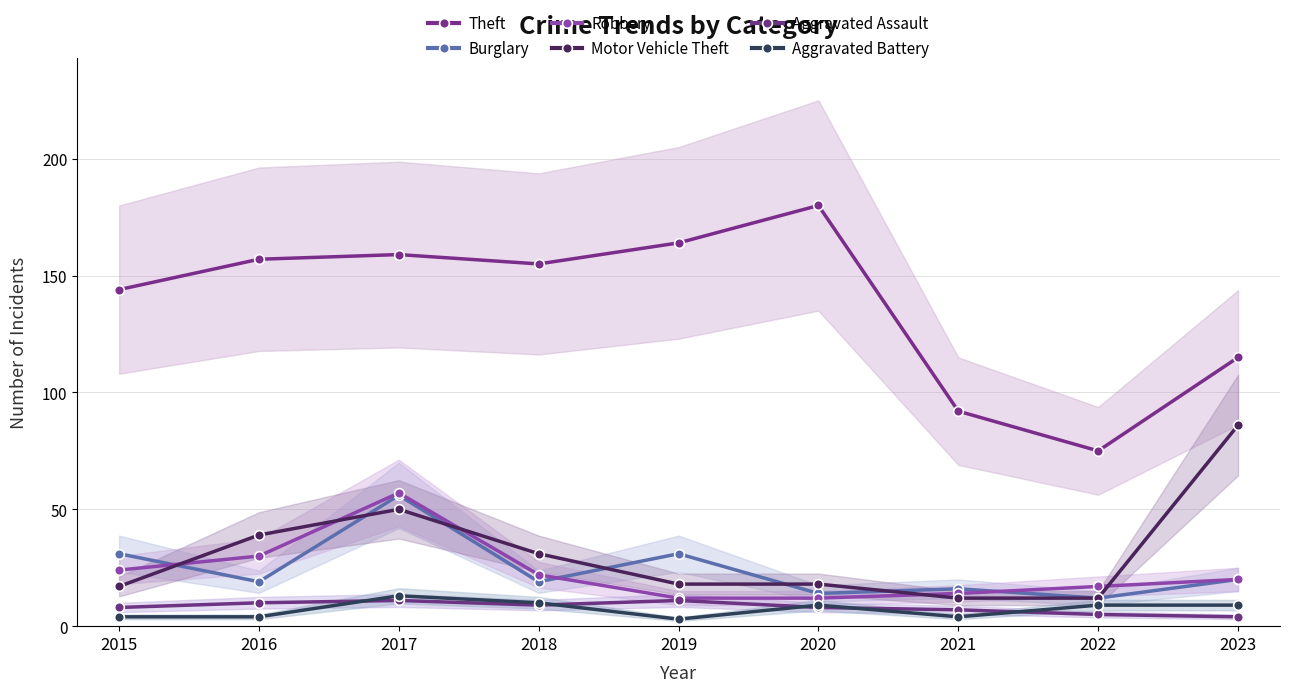

Reading right to left, what are all the values shown in this chart?

Theft: 115	75	92	180	164	155	159	157	144
Burglary: 20	12	16	14	31	19	56	19	31
Robbery: 20	17	14	12	12	22	57	30	24
Motor Vehicle Theft: 86	12	12	18	18	31	50	39	17
Aggravated Assault: 4	5	7	8	11	9	11	10	8
Aggravated Battery: 9	9	4	9	3	10	13	4	4